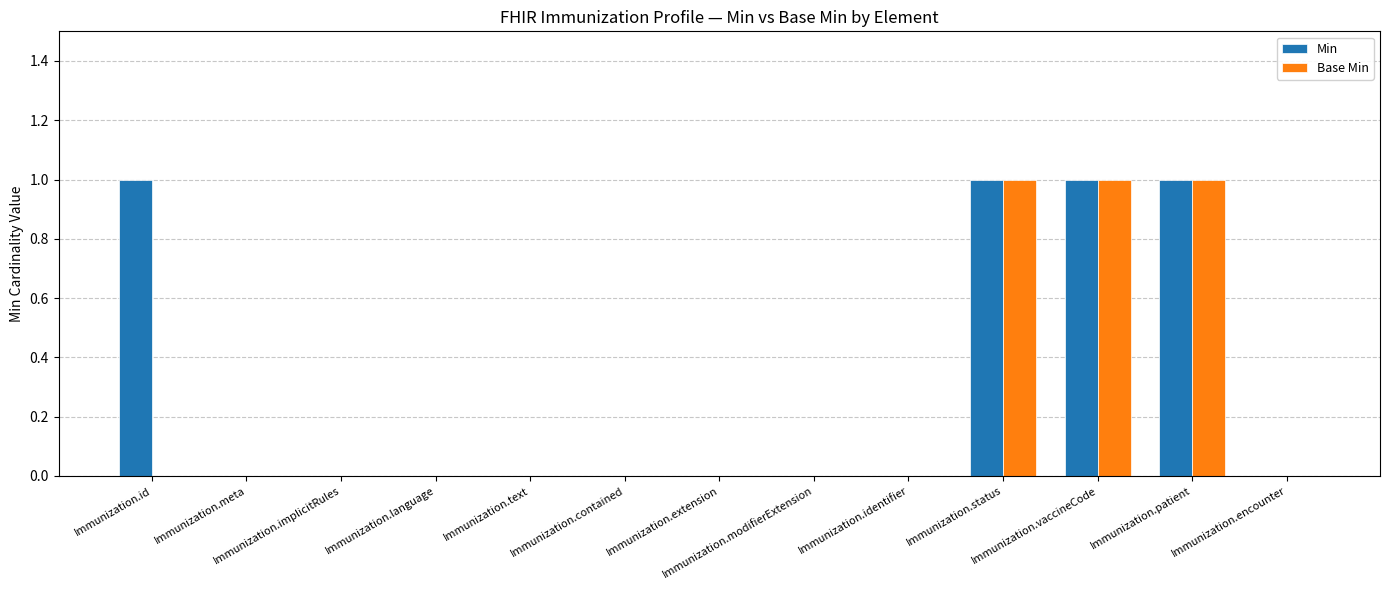

What is the sum of all Min values?

4